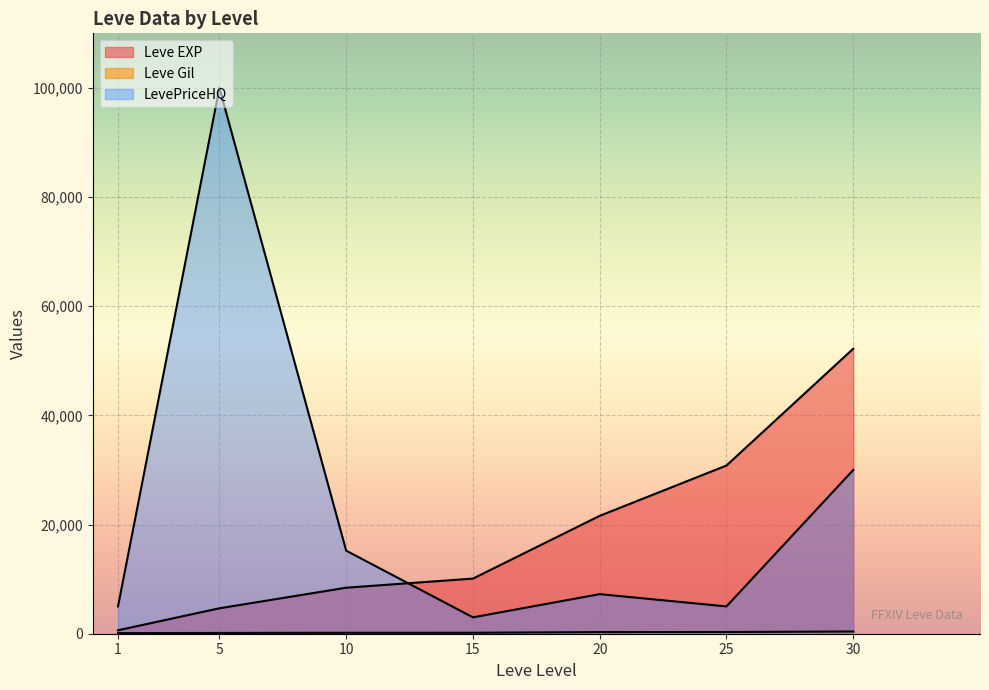

Is it true that Leve EXP equals 9698 at 20?

False